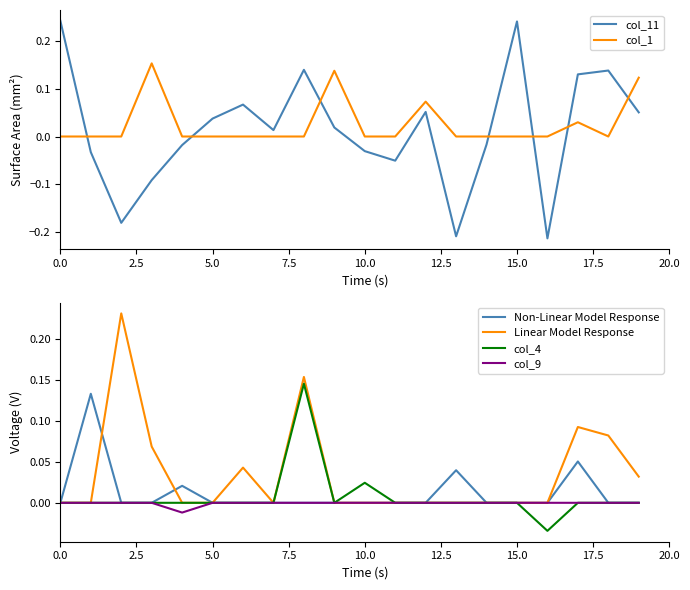

How many col_1 values are between 0 and 1?

20